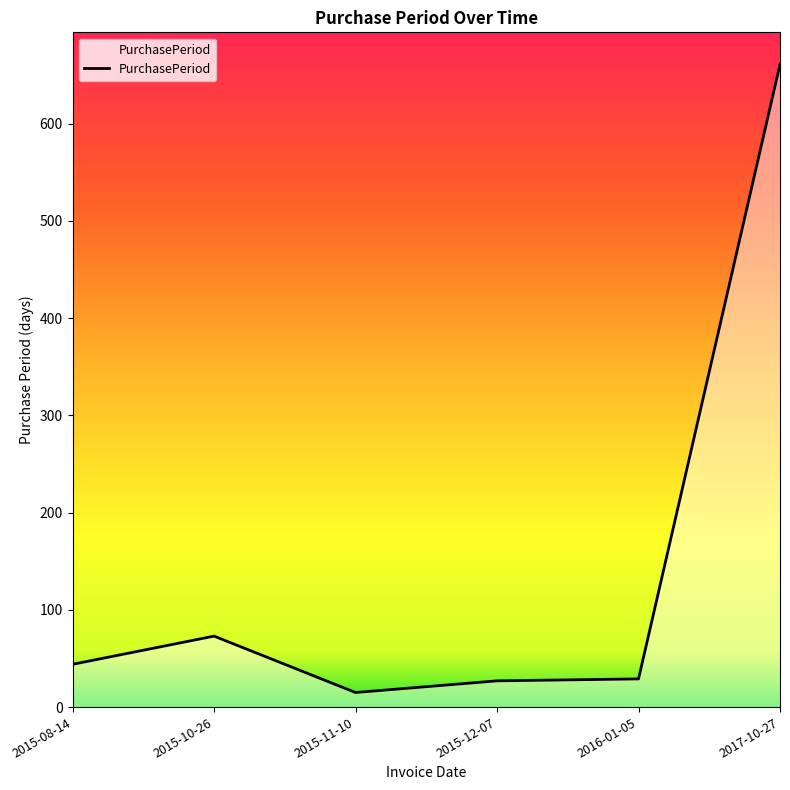

What is the minimum value shown in the chart?

15